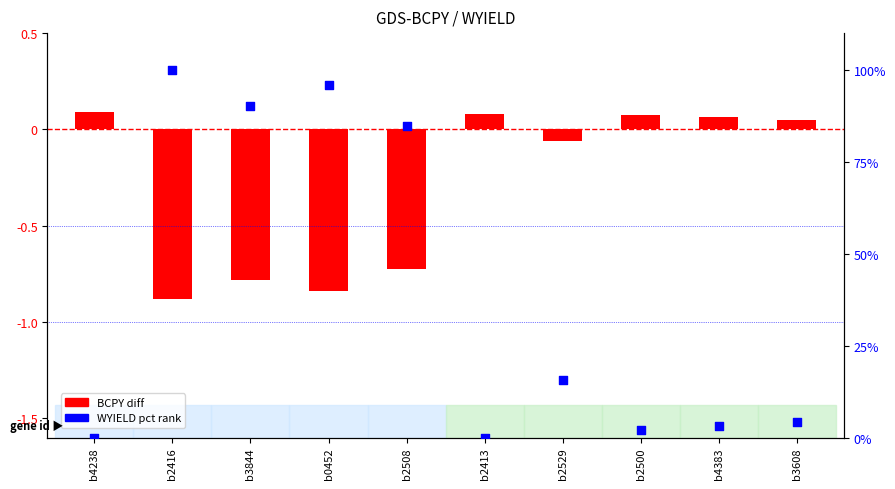

Is the value of WYIELD % at b2500 greater than the value of BCPY diff at b3844?

Yes